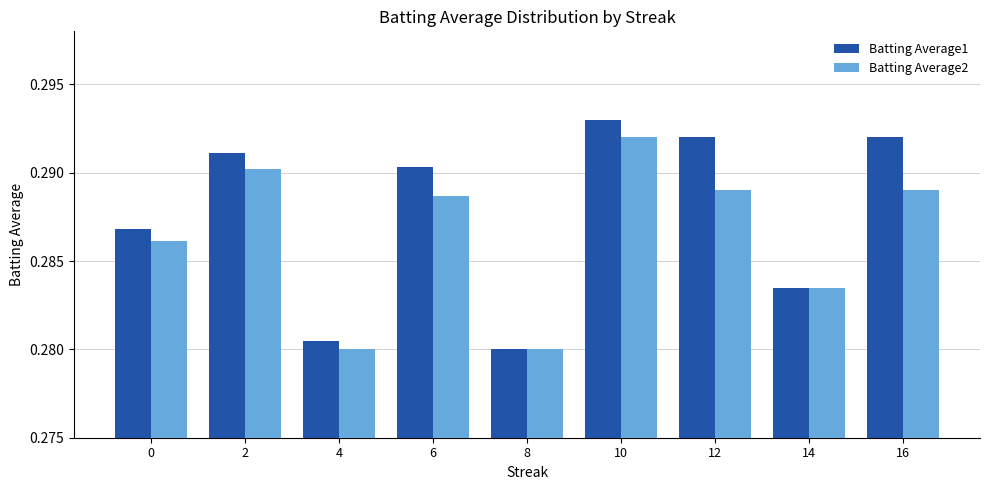

How many bars are there in each group?

2